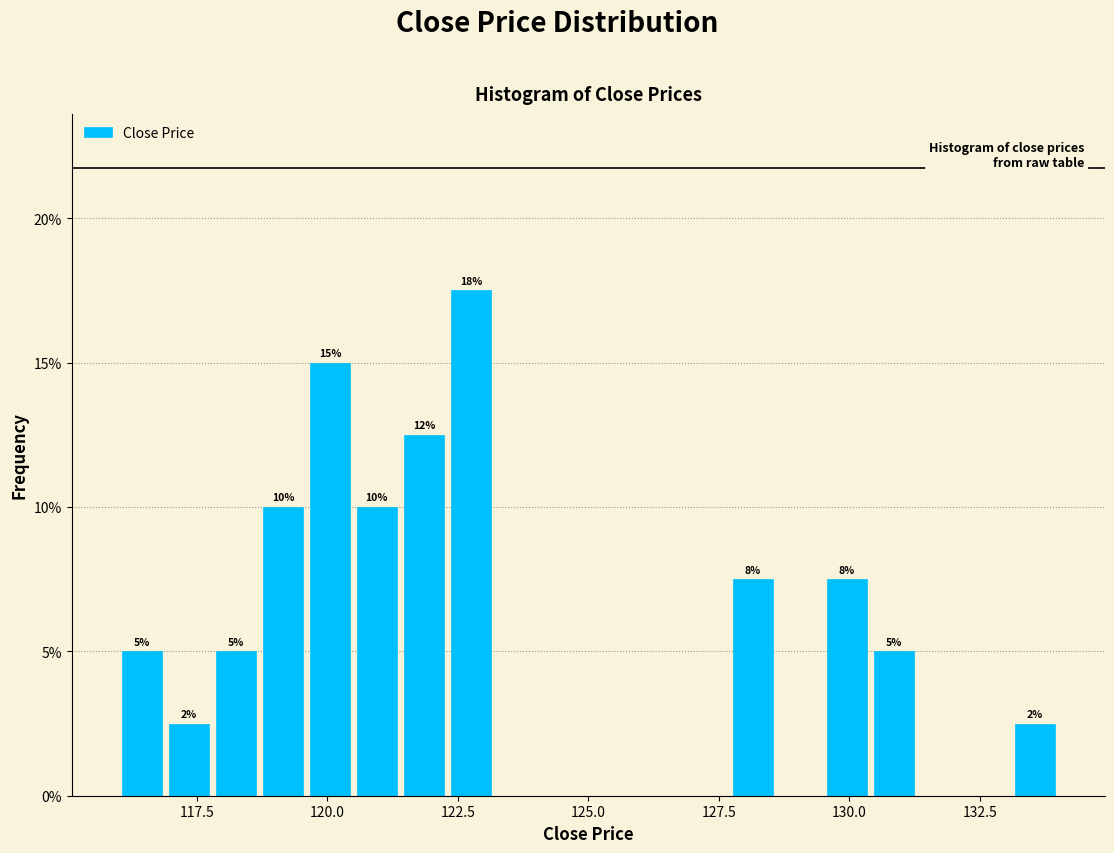

Around what value on the x-axis is the tallest bar? Give the approximate position of its centre, as read against the axis.

123.0